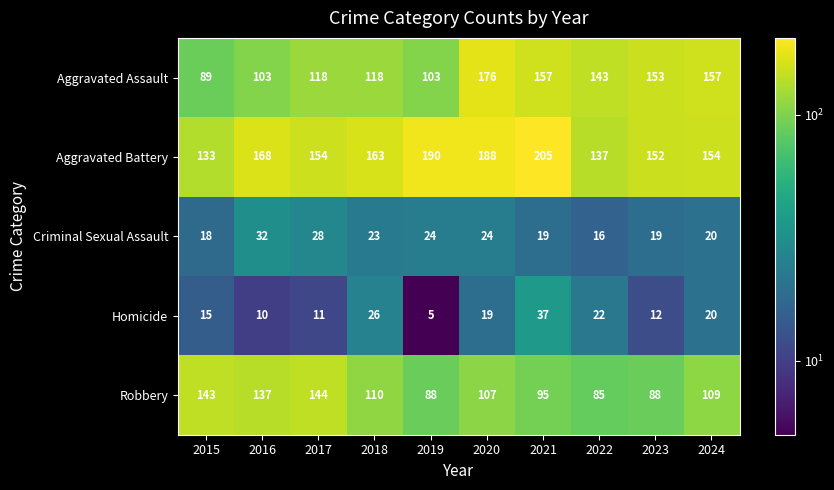

What is the difference between the highest and lowest values at 2018?

140